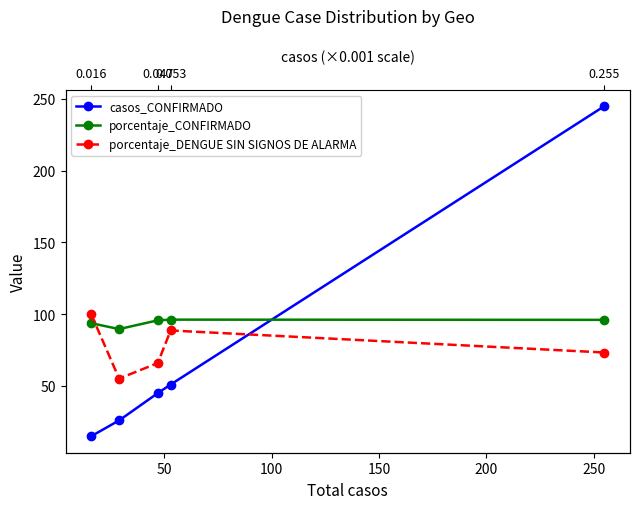

The casos_CONFIRMADO series shows 80.5 at 100. True or false?

False